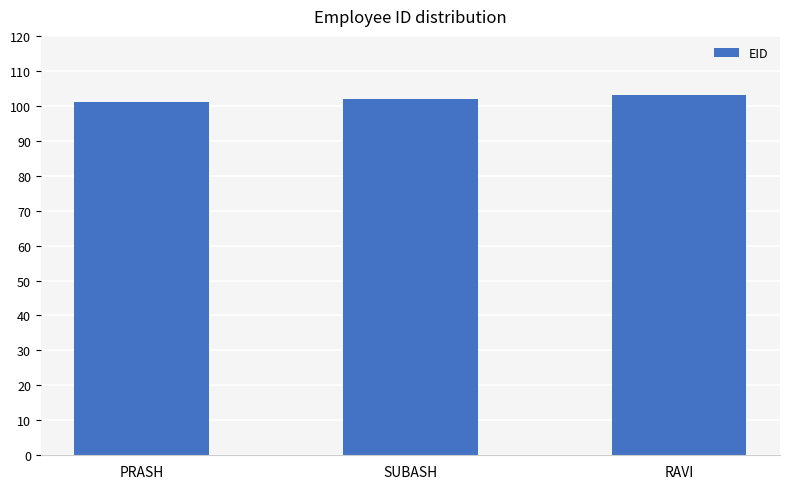

Are the bars horizontal?

No